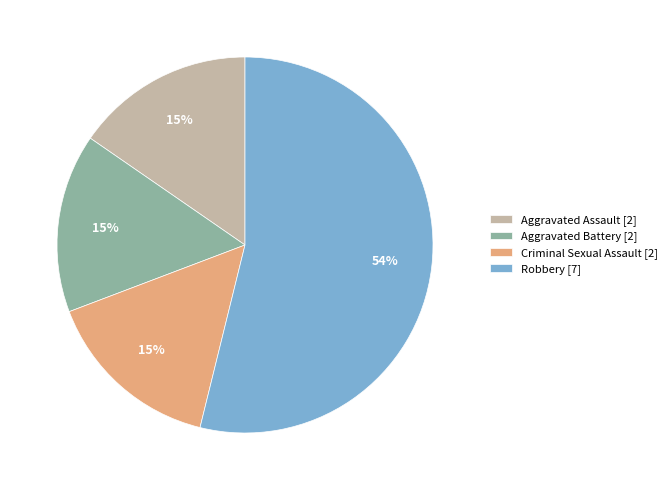

To the nearest percent, what percentage of the pie is Aggravated Assault?

15%